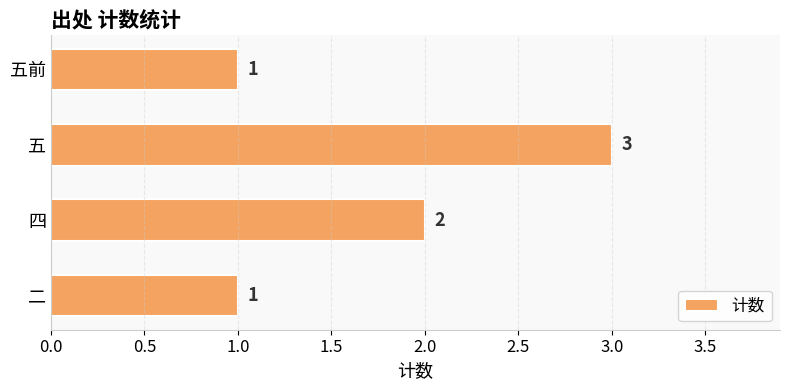

True or false: the data shows 1 at 五.

False